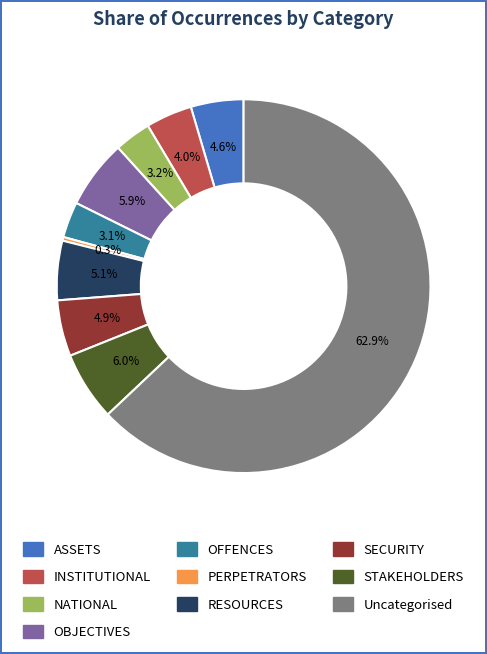

True or false: RESOURCES accounts for 5% of the total.

True